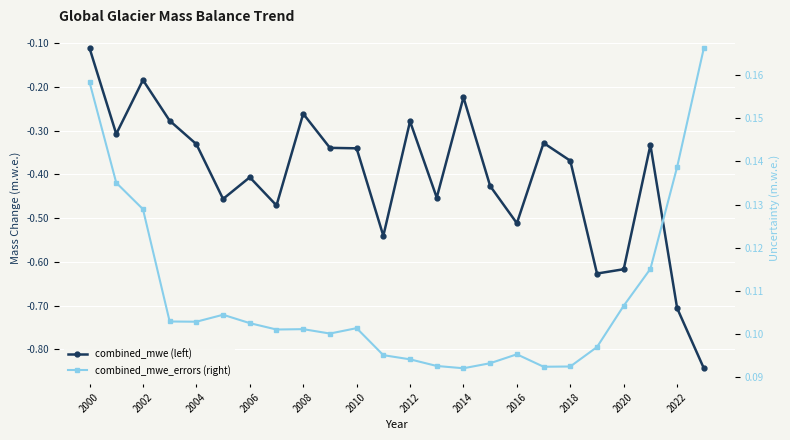

Is it true that combined_mwe (left) equals -0.7 at 15?

False